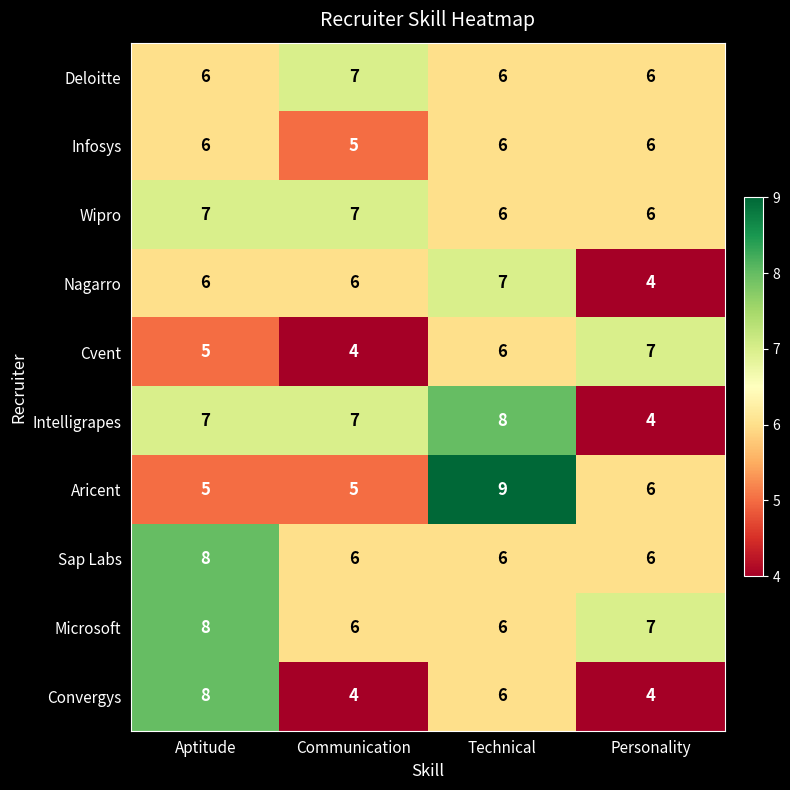

What is the difference between the maximum and second lowest values in the Aricent series?

4